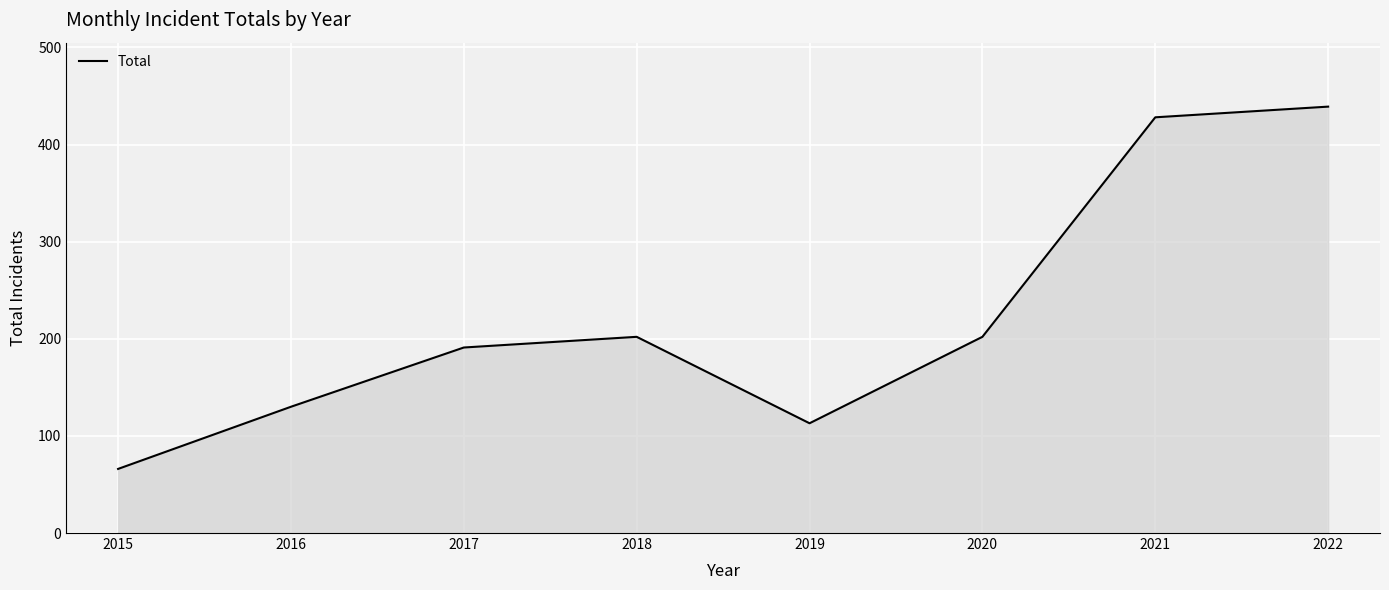

How many values are below 202?

4